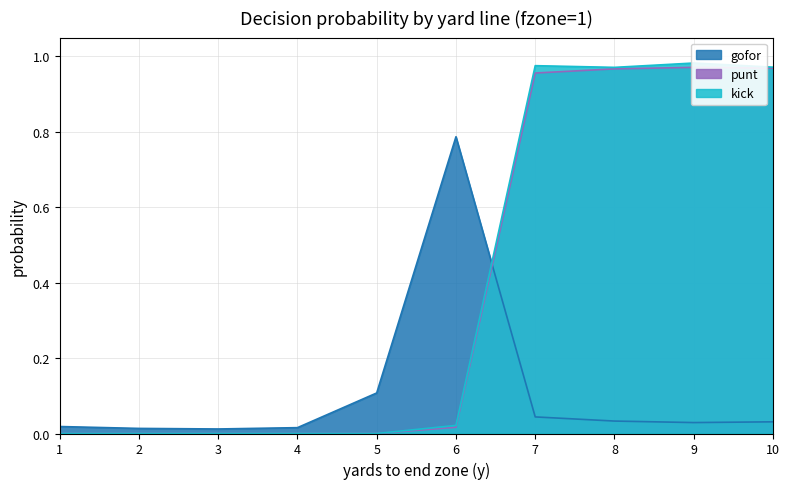

Which series has the largest total across all categories?

kick